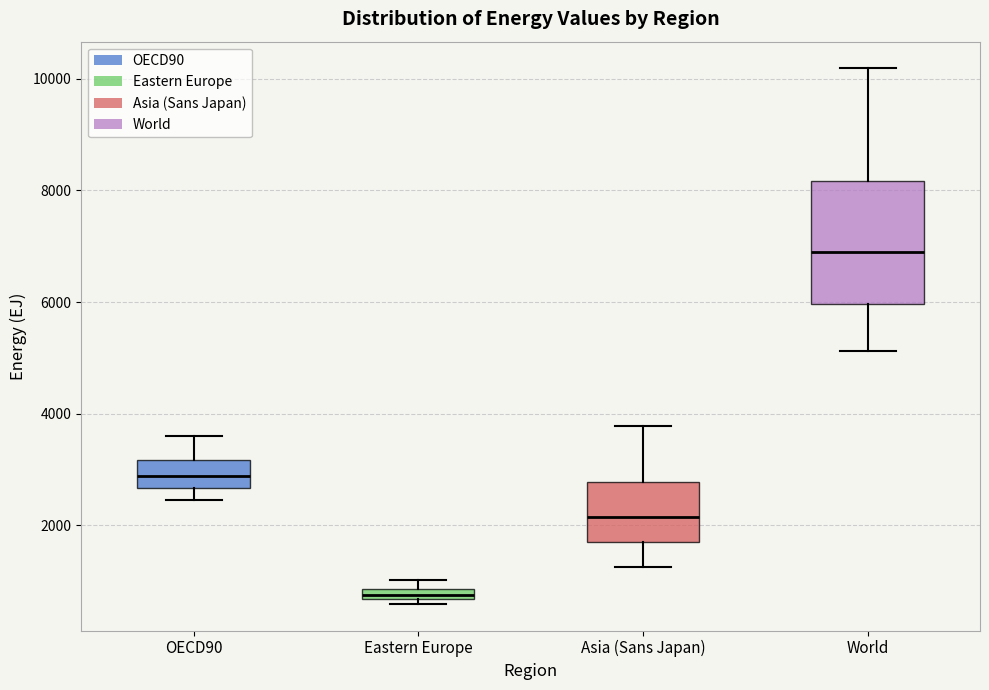

Which box's median line is the highest?

World